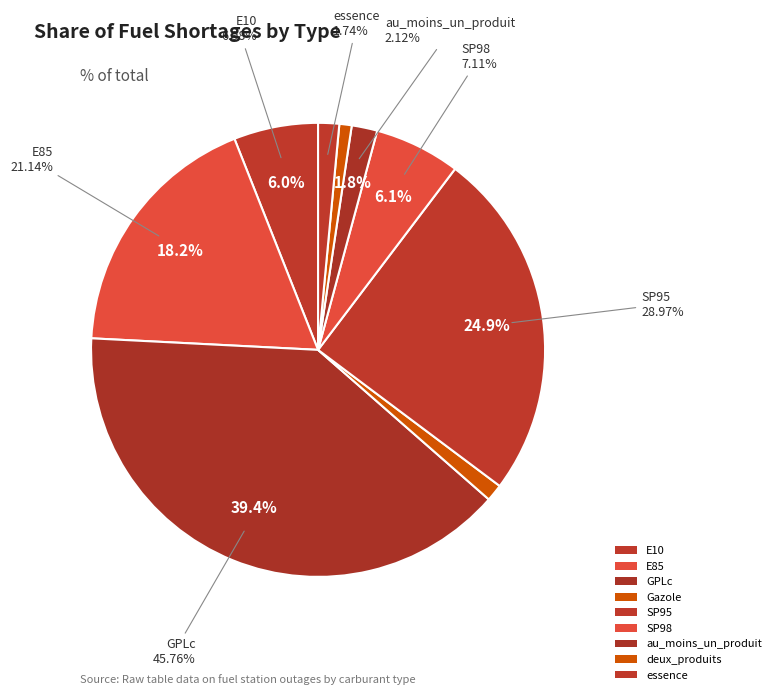

The essence slice represents 1% of the pie. True or false?

True